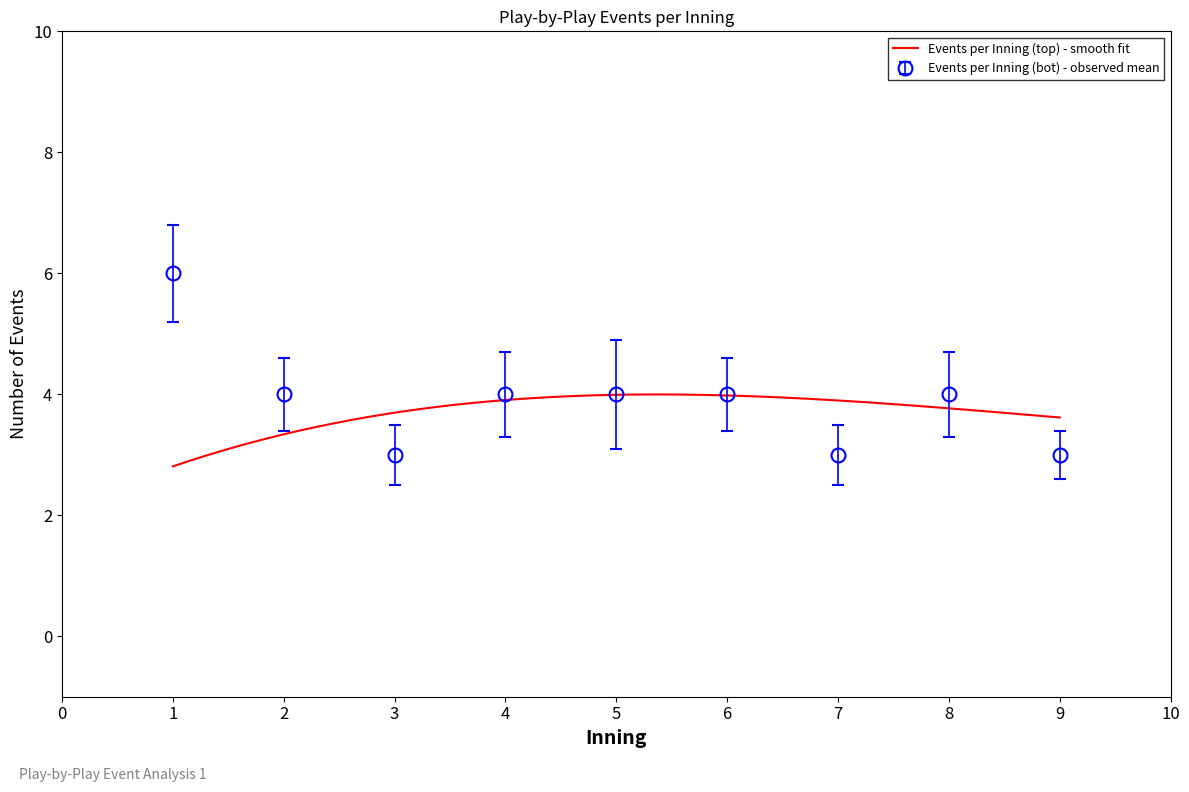

What is the greatest value displayed?

6